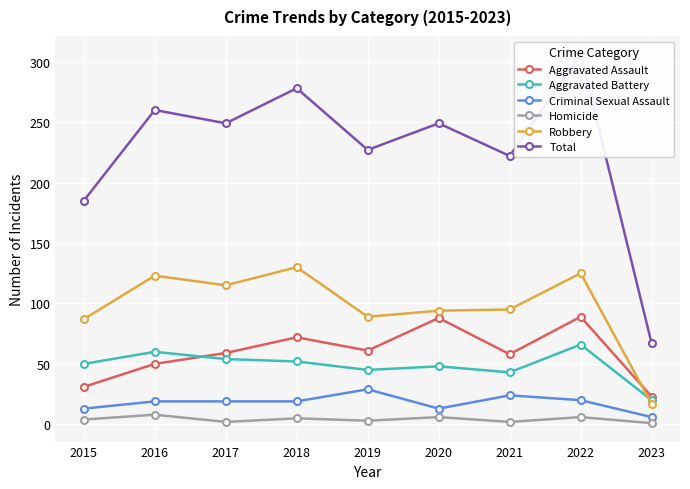

Reading left to right, transcribe all the data shown in this chart.

Aggravated Assault: 31	50	59	72	61	88	58	89	23
Aggravated Battery: 50	60	54	52	45	48	43	66	20
Criminal Sexual Assault: 13	19	19	19	29	13	24	20	6
Homicide: 4	8	2	5	3	6	2	6	1
Robbery: 87	123	115	130	89	94	95	125	17
Total: 185	260	249	278	227	249	222	306	67